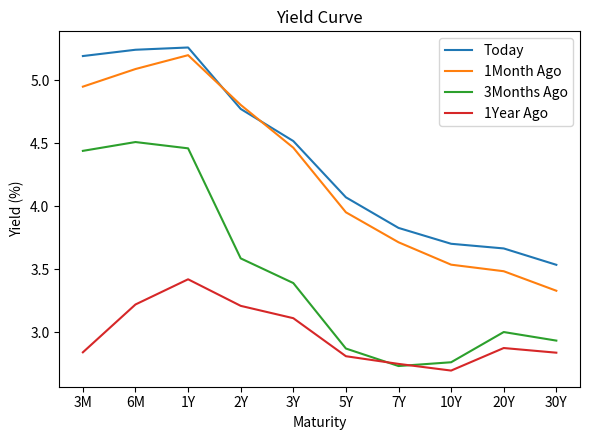

How many interior local valleys does the 1Year Ago series have?

1